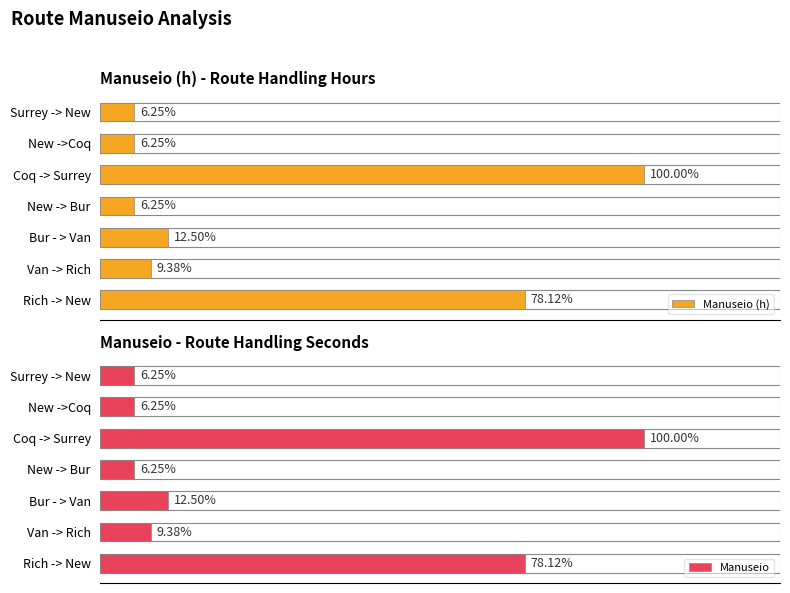

Rank the series by their average value, from lowest to highest.

Manuseio (h), Manuseio